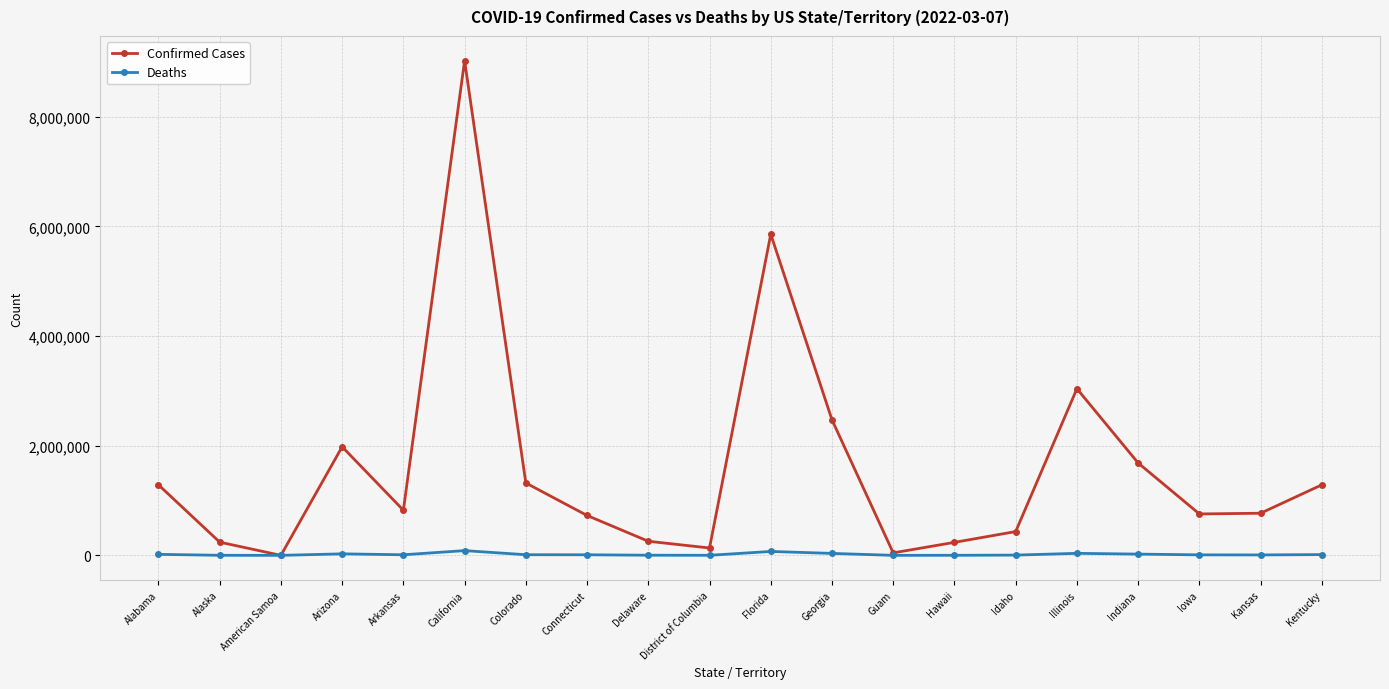

True or false: Deaths has more than 1 points higher than both neighbors.

True